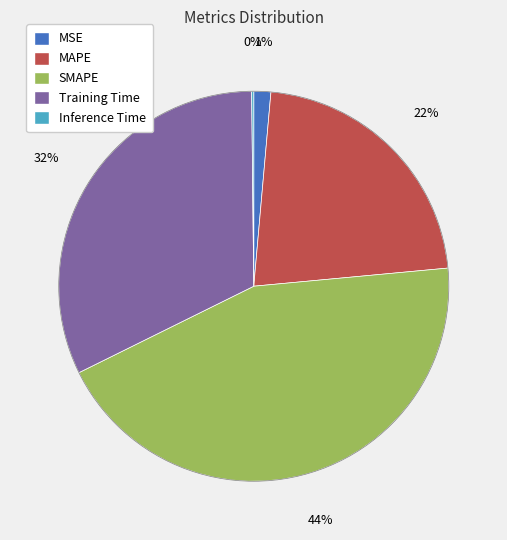

Is MAPE the majority of the pie?

No